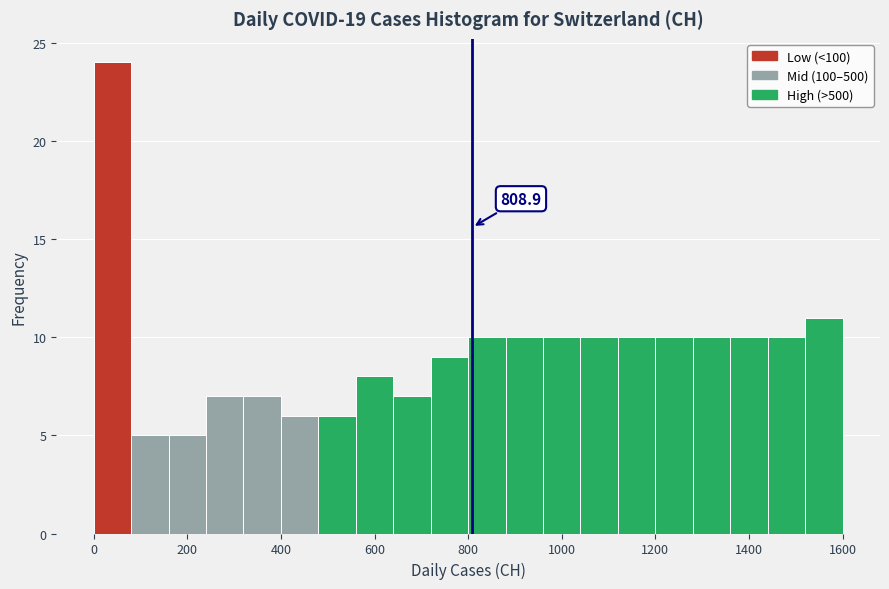

Which range on the x-axis has the tallest bar?

0 to 80